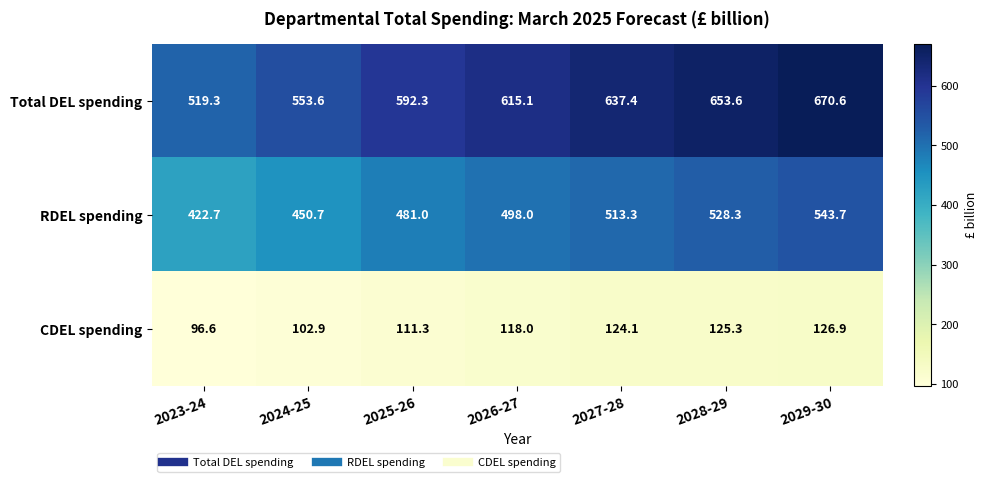

Rank the series at 2024-25 from lowest to highest value.

CDEL spending, RDEL spending, Total DEL spending